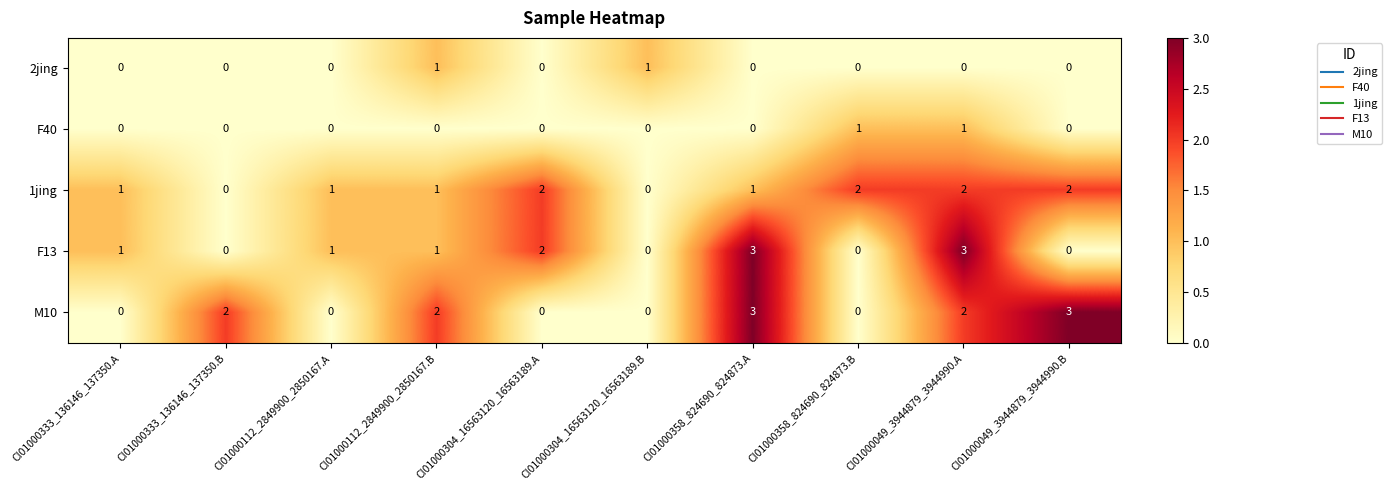

The F40 series shows 0 at CI01000304_16563120_16563189.B. True or false?

True